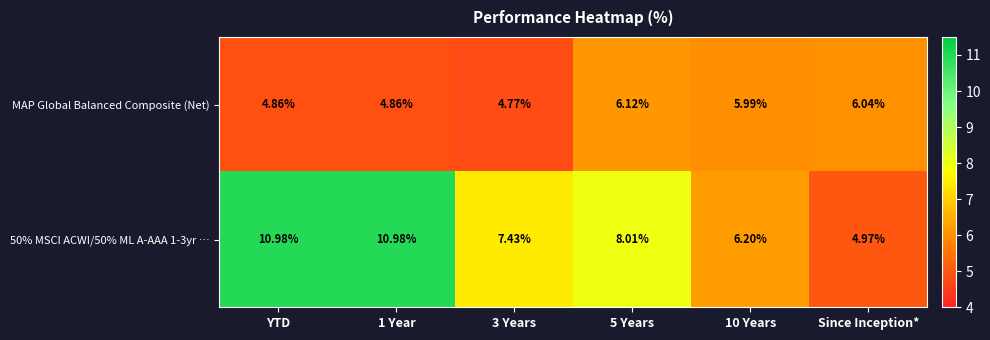

Count the number of data series in this chart.

2